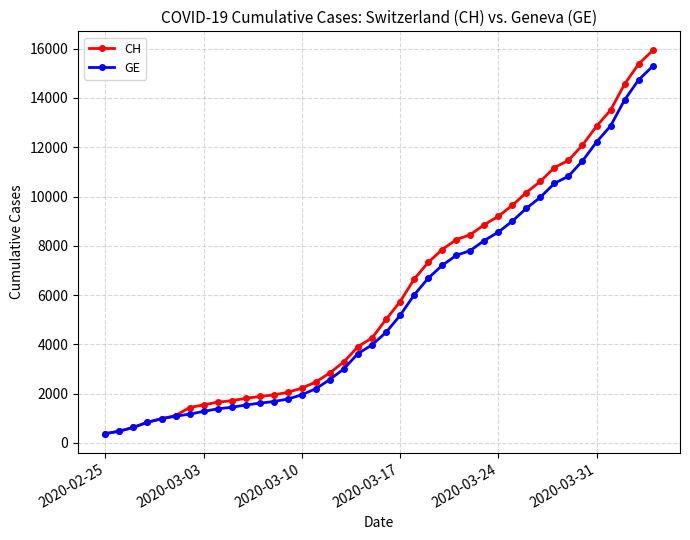

What is the value of the CH point at the 4th from the left?

840